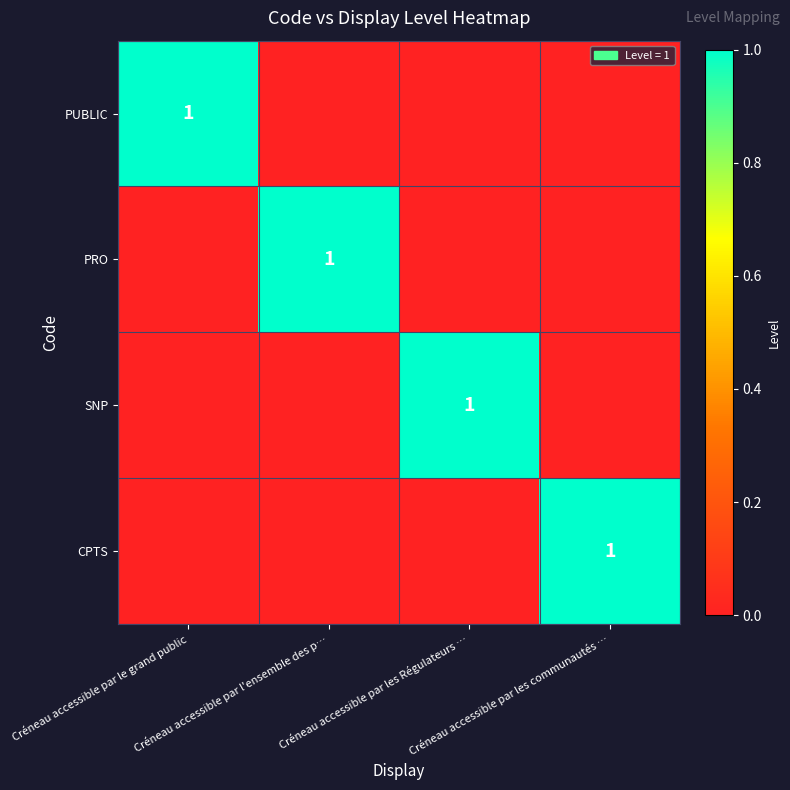

Rank the series by their maximum value, from lowest to highest.

PUBLIC, PRO, SNP, CPTS